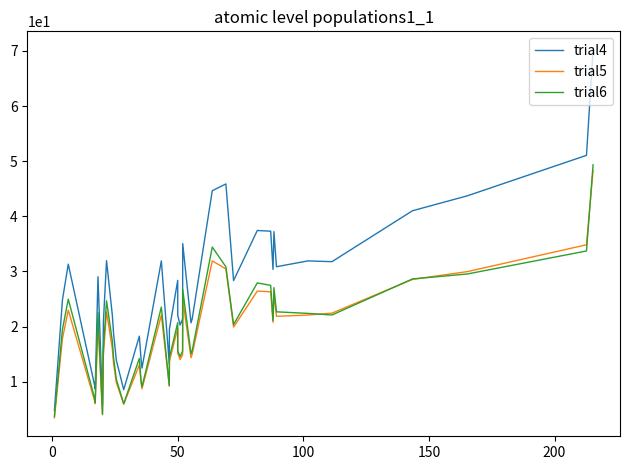

Which series has the largest range (max minus min)?

trial4